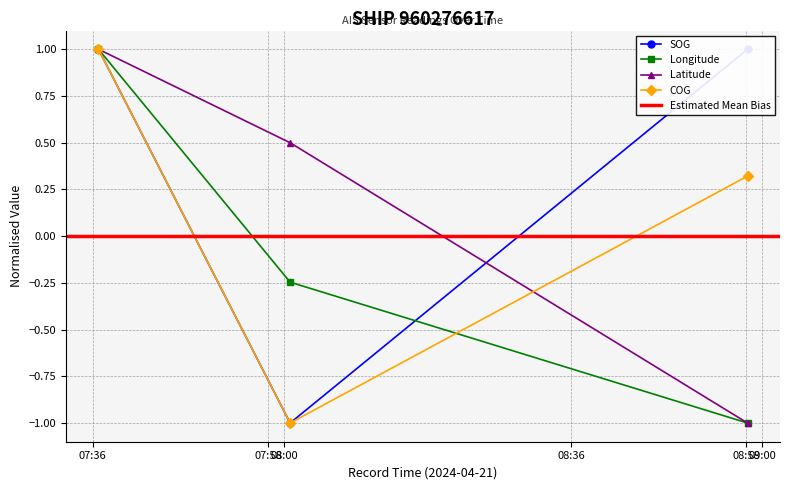

Where is SOG nearest to the value 0?

2024-04-21 07:36:43